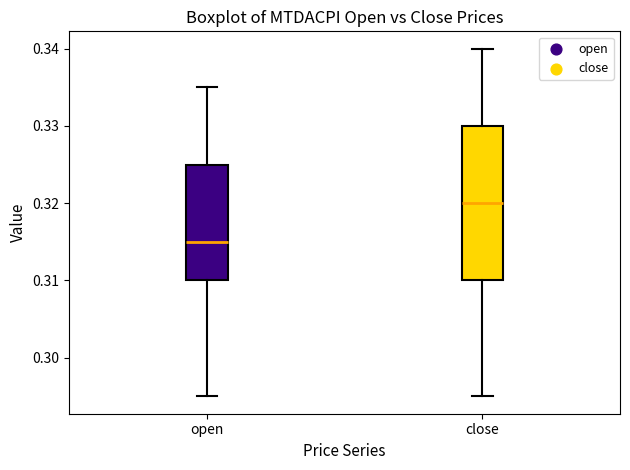

Reading left to right, transcribe this box plot: for each box, give where its median line is, the range the box spans, and where its two whiskers end, as read against the y-axis. The values are not printed on the chart, so give them approximately, as read against the axis.

open: median 0.315, box 0.310 to 0.325, whiskers 0.295 to 0.335
close: median 0.320, box 0.310 to 0.330, whiskers 0.295 to 0.340